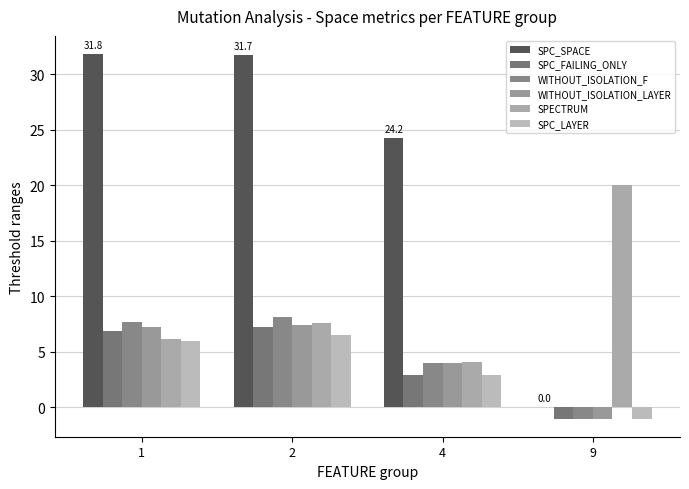

What is the difference between the maximum and minimum values in the SPC_SPACE series?

31.8